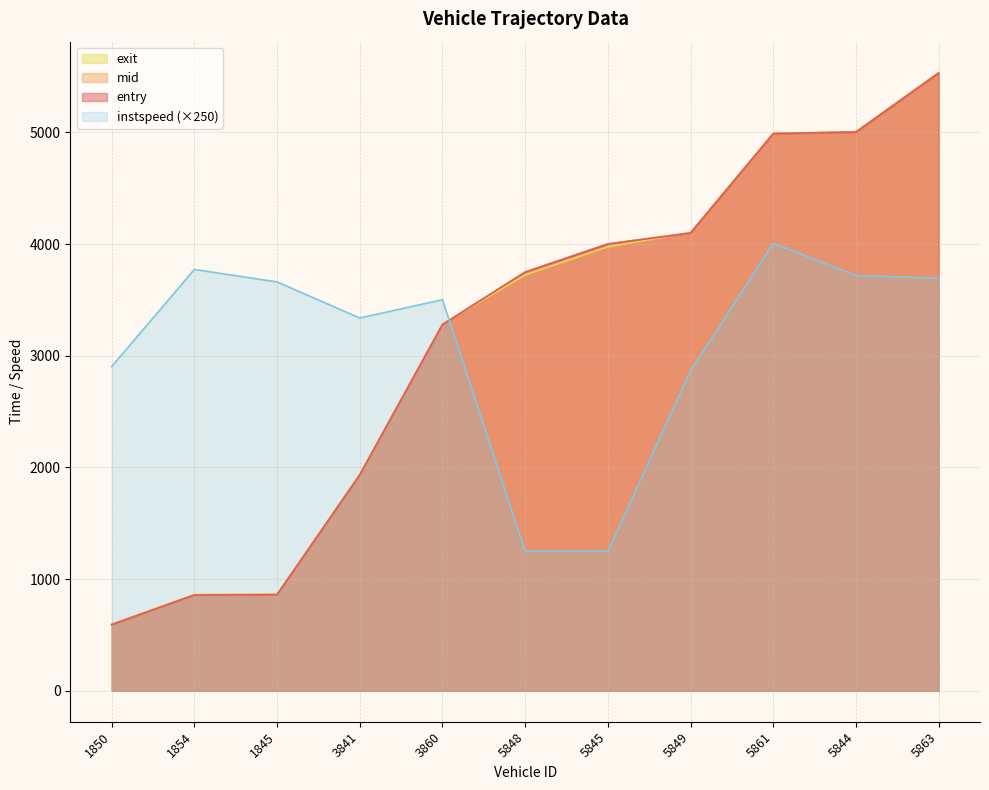

At which category is the sum across all series the highest?

5863